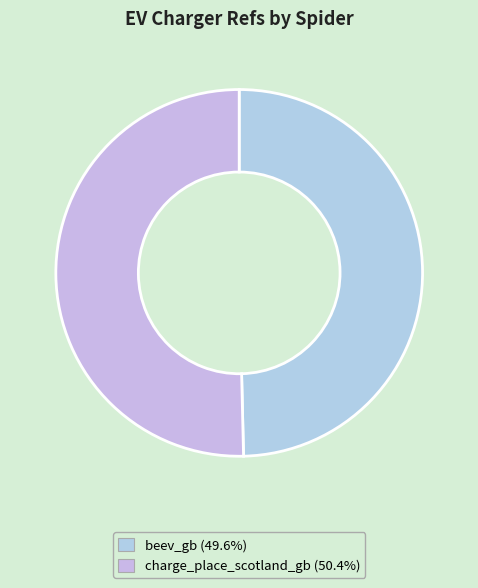

How many segments does this pie chart have?

2